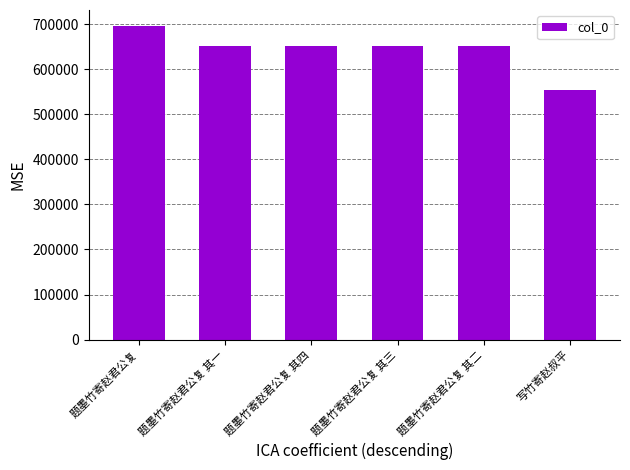

What is the average value?

642312